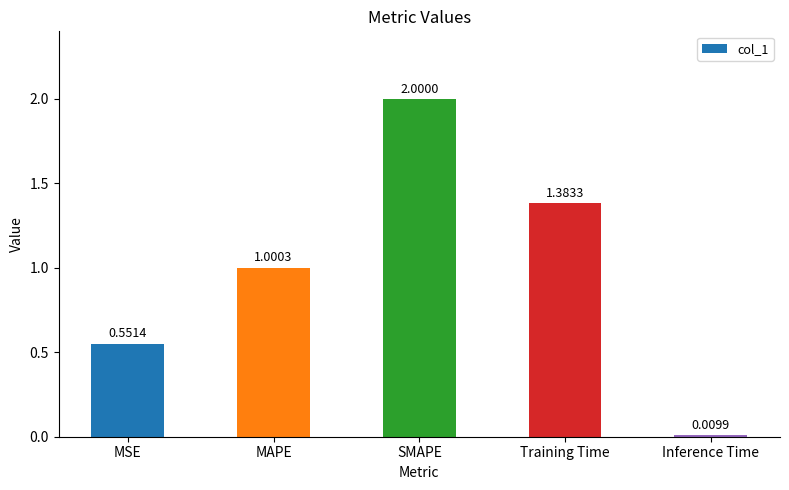

List the labels in order of value, largest first.

SMAPE, Training Time, MAPE, MSE, Inference Time